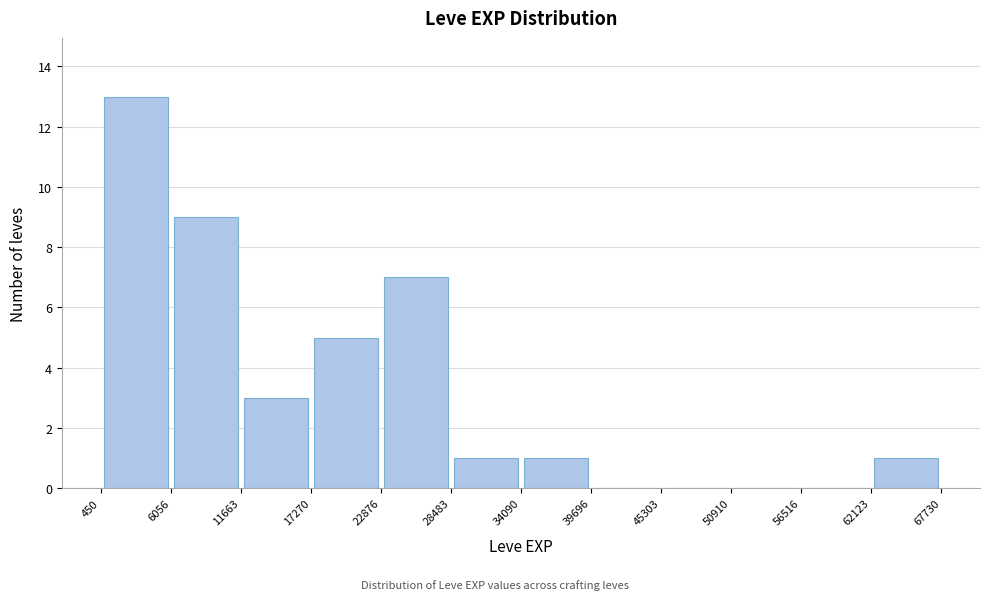

Reading left to right, transcribe this chart: for each bar, give the range it covers on the x-axis and its height. The values are not printed on the chart, so give them approximately, as read against the axis.

450 to 6056: 13
6056 to 11663: 9
11663 to 17270: 3
17270 to 22876: 5
22876 to 28483: 7
28483 to 34090: 1
34090 to 39696: 1
39696 to 45303: 0
45303 to 50910: 0
50910 to 56516: 0
56516 to 62123: 0
62123 to 67730: 1